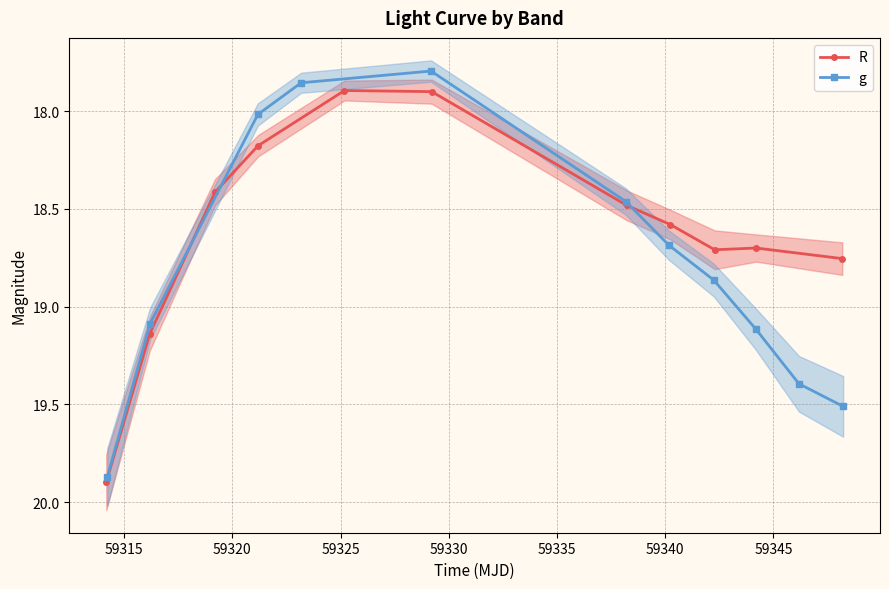

What is the value of the R point at the 9th from the left?

18.7